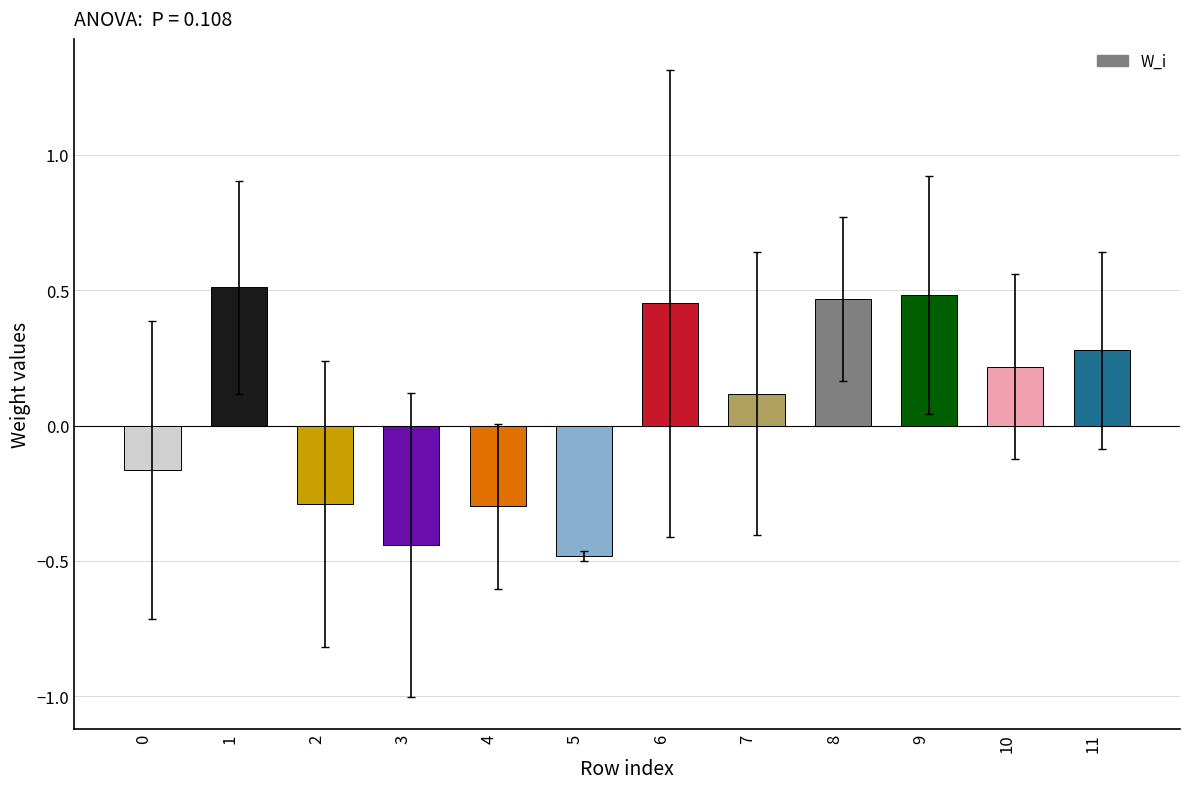

What is the difference between the values at 11 and 5?

0.8